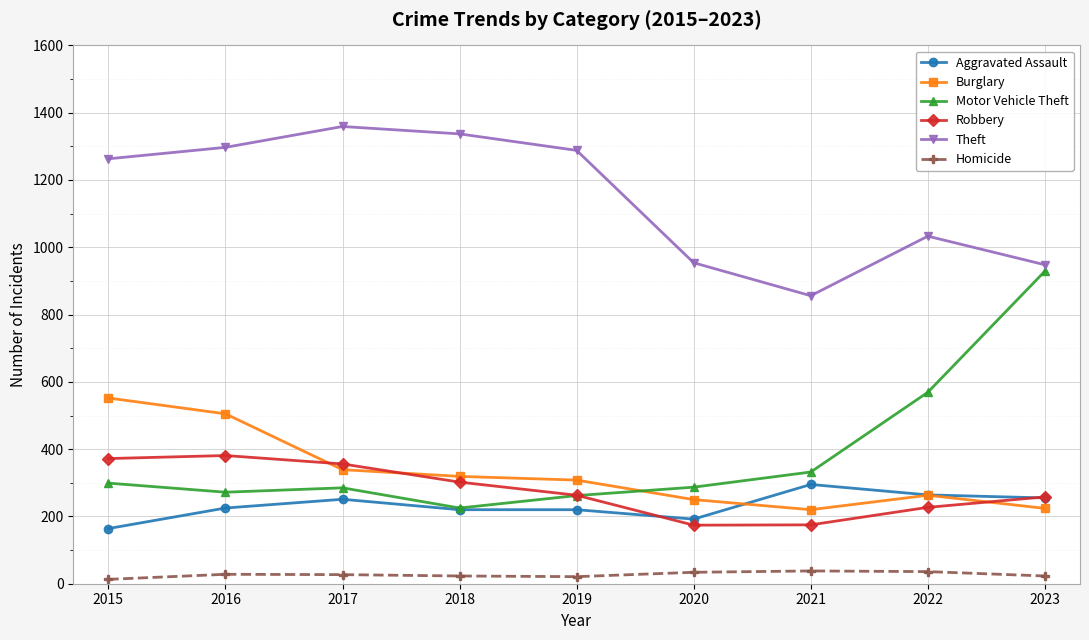

What are all the series names shown in the legend?

Aggravated Assault, Burglary, Motor Vehicle Theft, Robbery, Theft, Homicide